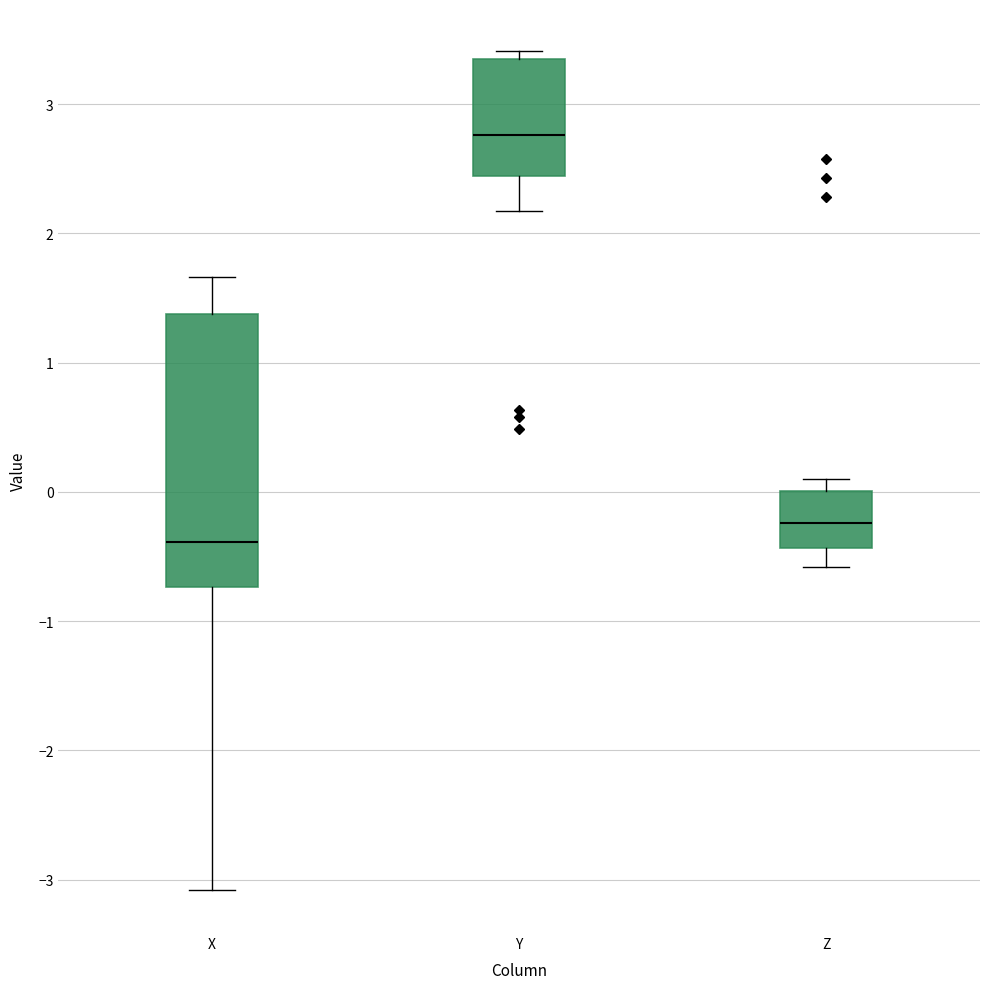

Reading left to right, transcribe this box plot: for each box, give where its median line is, the range the box spans, and where its two whiskers end, as read against the y-axis. The values are not printed on the chart, so give them approximately, as read against the axis.

X: median -0.4, box -0.7 to 1.4, whiskers -3.1 to 1.7
Y: median 2.8, box 2.4 to 3.4, whiskers 2.2 to 3.4 (just above the box's upper edge)
Z: median -0.2, box -0.4 to 0.0, whiskers -0.6 to 0.1